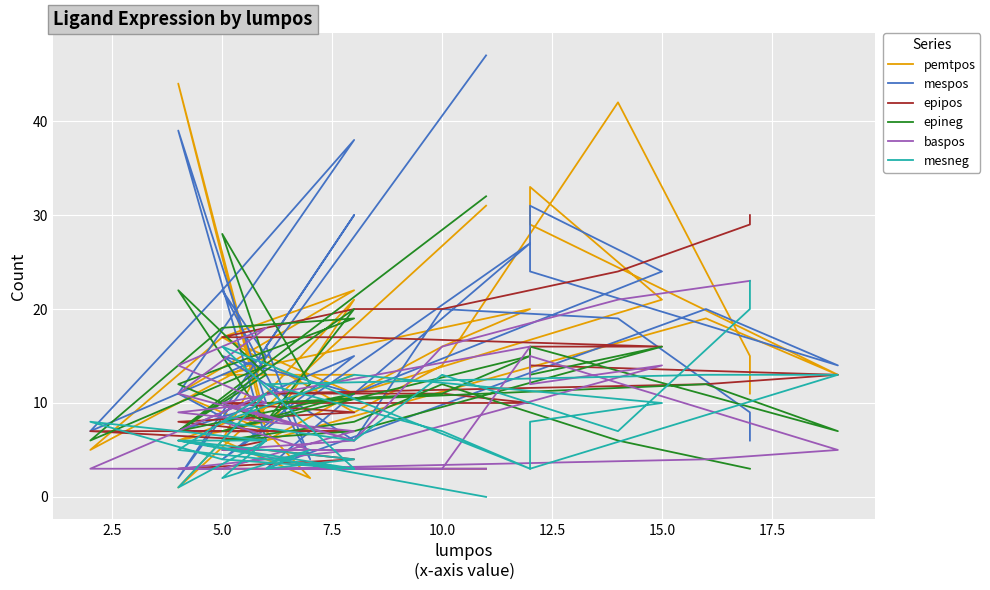

Is the value of baspos at 11 greater than the value of epineg at 13?

No